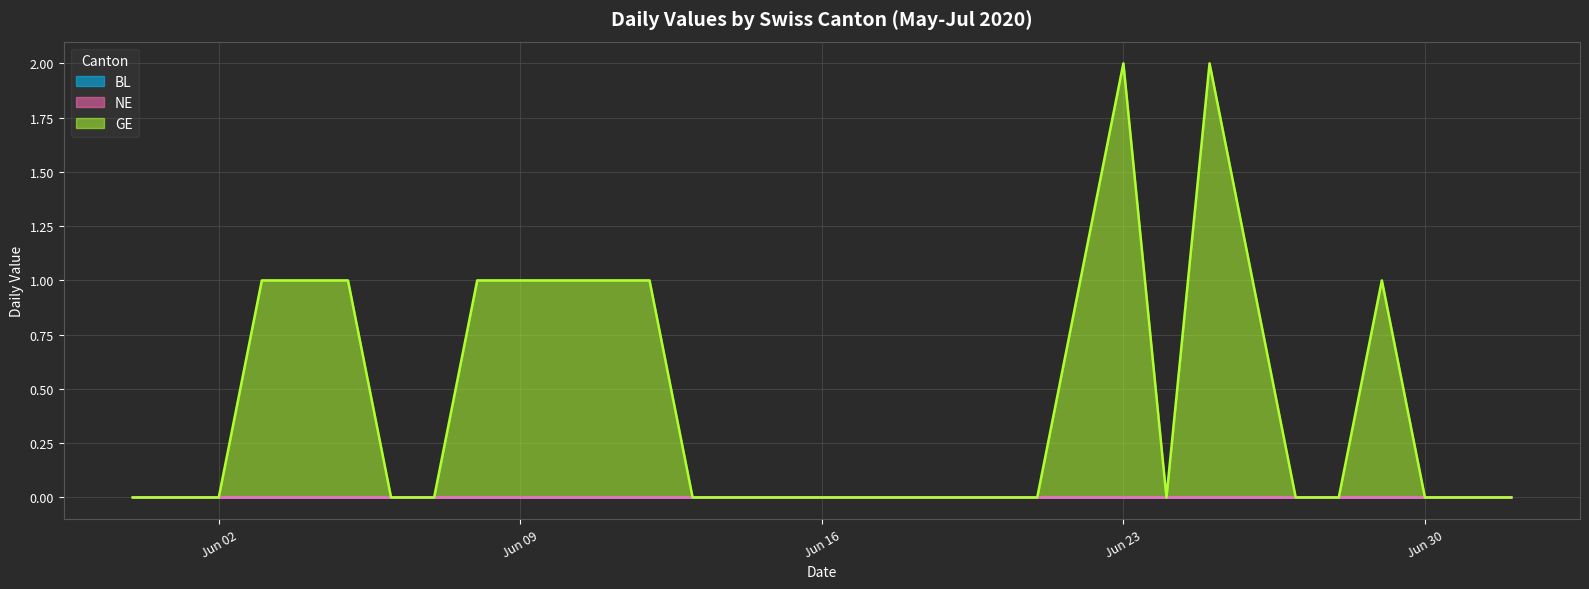

What is the label of the 5th point from the right?

2020-06-28